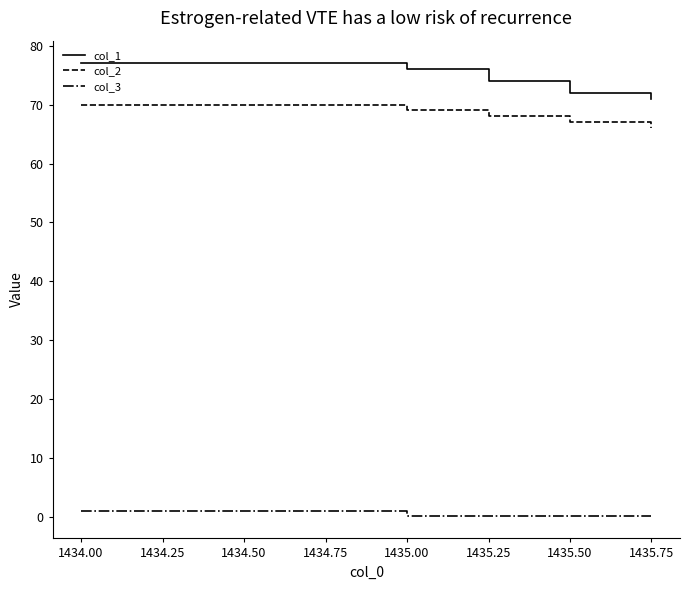

True or false: col_2 and col_3 cross at least once.

False